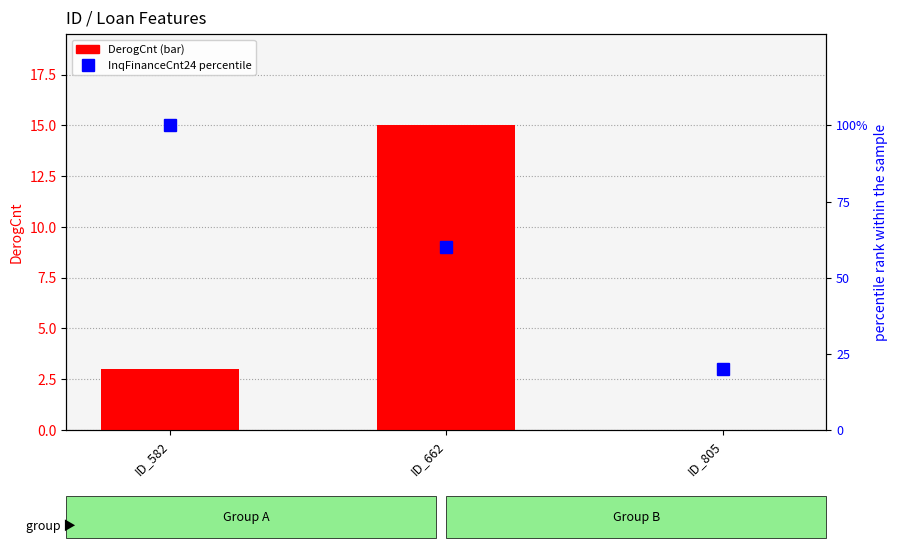

What is the sum of all DerogCnt values?

18